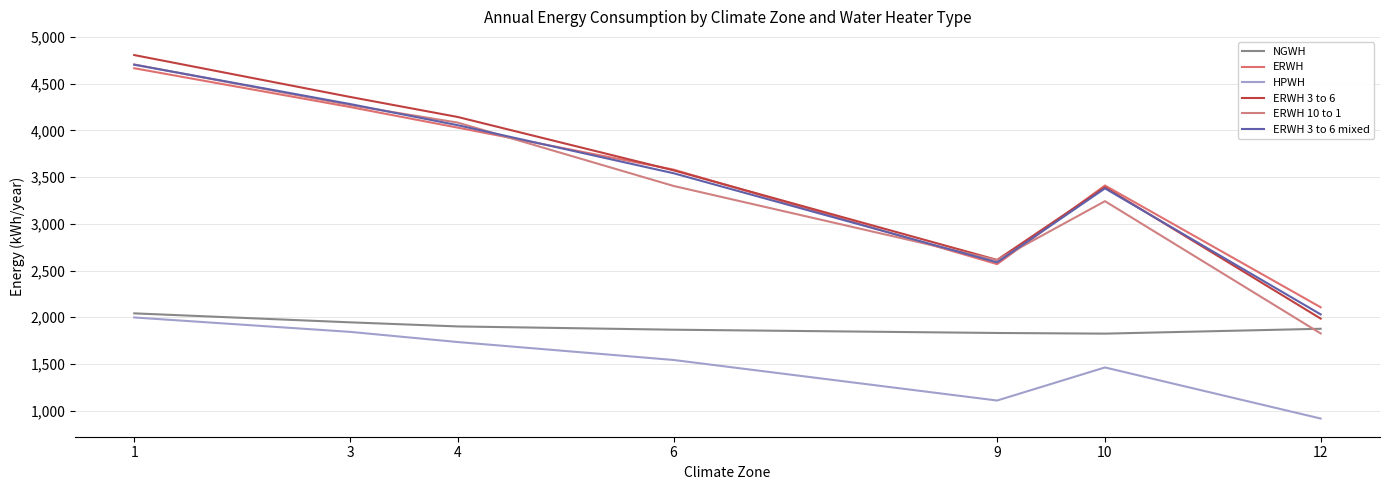

Count the number of data series in this chart.

6